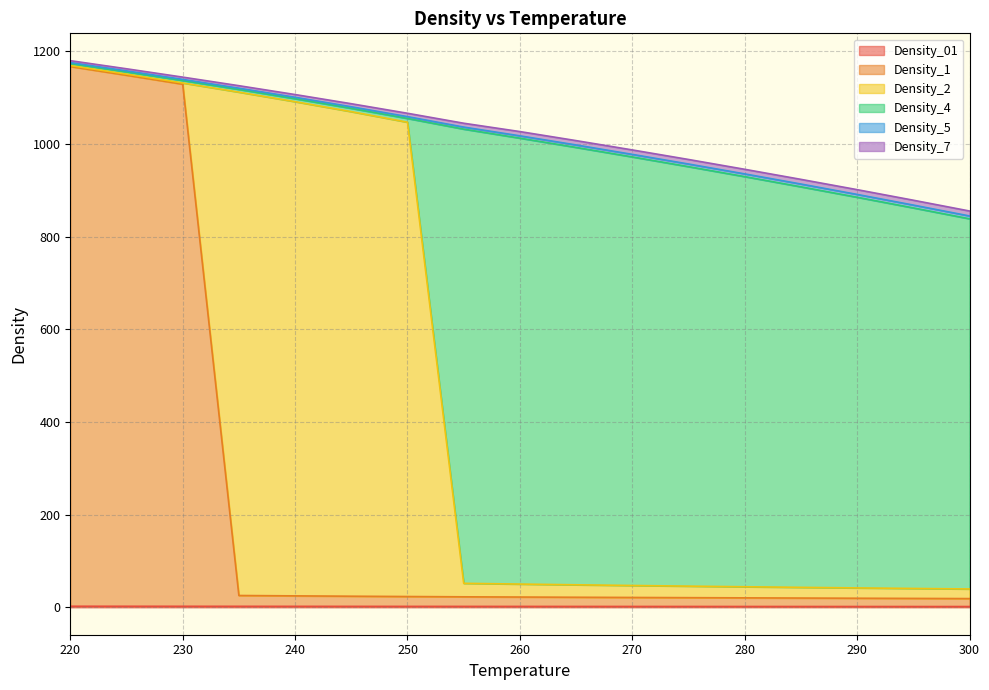

Reading left to right, what are all the values shown in this chart?

Density_01: 220=2.4	225=2.4	230=2.3	235=2.3	240=2.2	245=2.2	250=2.1	255=2.1	260=2.1	265=2.0	270=2.0	275=2.0	280=1.9	285=1.9	290=1.9	295=1.8	300=1.8
Density_1: 220=1167.0	225=1148.3	230=1129.0	235=25.7	240=24.9	245=24.1	250=23.4	255=22.8	260=22.3	265=21.9	270=21.4	275=21.0	280=20.6	285=20.2	290=19.8	295=19.4	300=19.0
Density_2: 220=1169.2	225=1150.7	230=1131.6	235=1111.8	240=1091.2	245=1069.7	250=1046.9	255=51.9	260=50.3	265=48.7	270=47.3	275=45.9	280=44.5	285=43.2	290=42.0	295=40.9	300=39.7
Density_4: 220=1173.5	225=1155.4	230=1136.8	235=1117.6	240=1097.6	245=1076.8	250=1055.0	255=1032.0	260=1012.5	265=992.5	270=972.0	275=951.0	280=929.5	285=907.5	290=885.0	295=862.0	300=838.5
Density_5: 220=1175.6	225=1157.7	230=1139.3	235=1120.3	240=1100.7	245=1080.2	250=1058.9	255=1036.4	260=1017.5	265=997.8	270=977.5	275=956.7	280=935.4	285=913.5	290=891.1	295=868.1	300=844.6
Density_7: 220=1179.7	225=1162.2	230=1144.2	235=1125.7	240=1106.6	245=1086.8	250=1066.2	255=1044.7	260=1026.7	265=1007.2	270=987.1	275=966.5	280=945.3	285=923.6	290=901.4	295=878.6	300=855.3